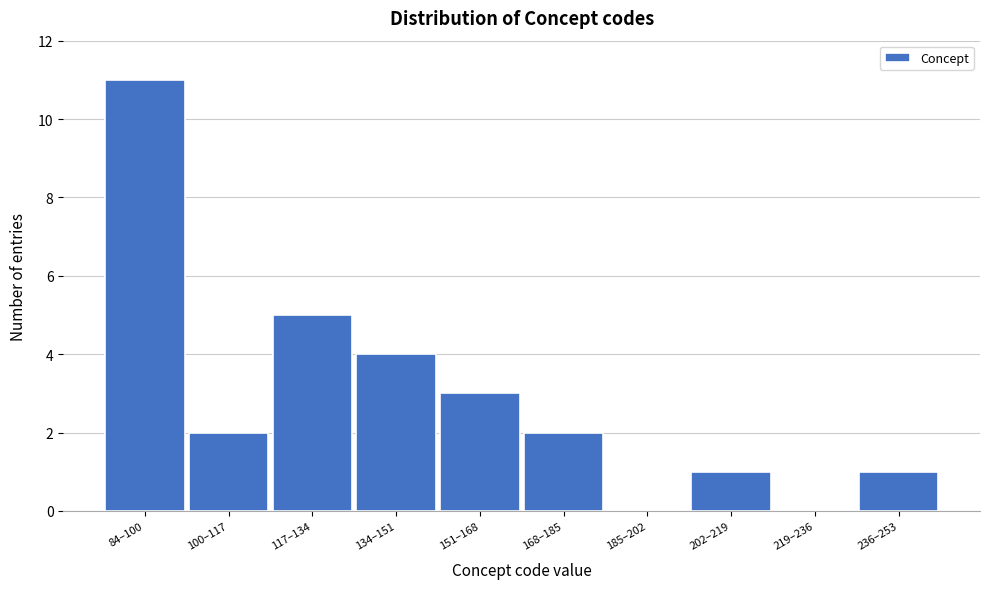

Reading left to right, list all the values displayed in this chart.

84–100=11	100–117=2	117–134=5	134–151=4	151–168=3	168–185=2	185–202=0	202–219=1	219–236=0	236–253=1